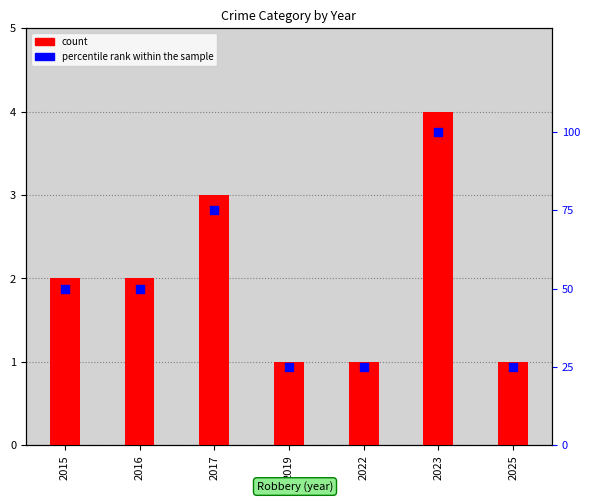

Which series has the widest spread of Y values?

percentile rank within the sample